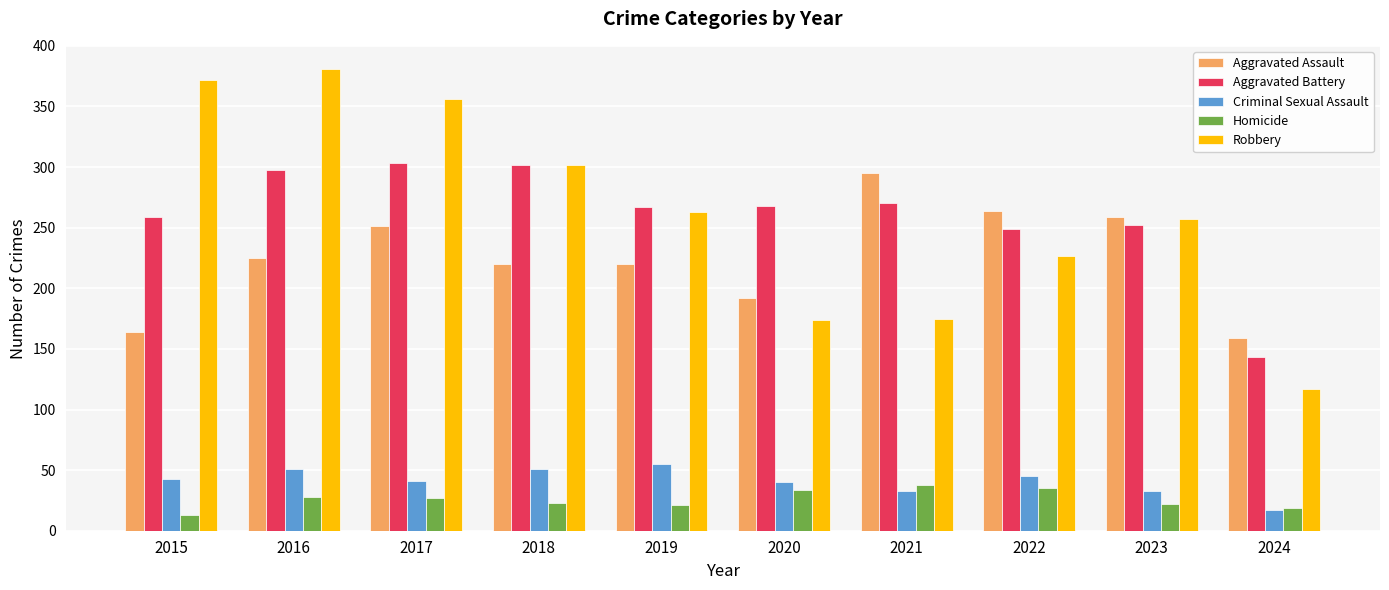

The value of Robbery at 2024 is 117. True or false?

True